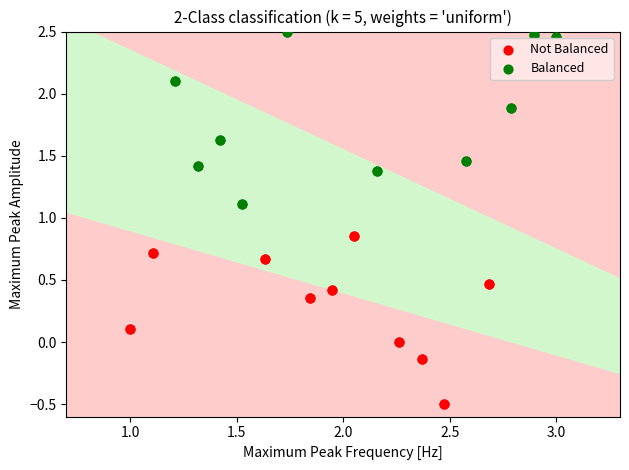

Which series reaches the maximum Y coordinate?

Balanced